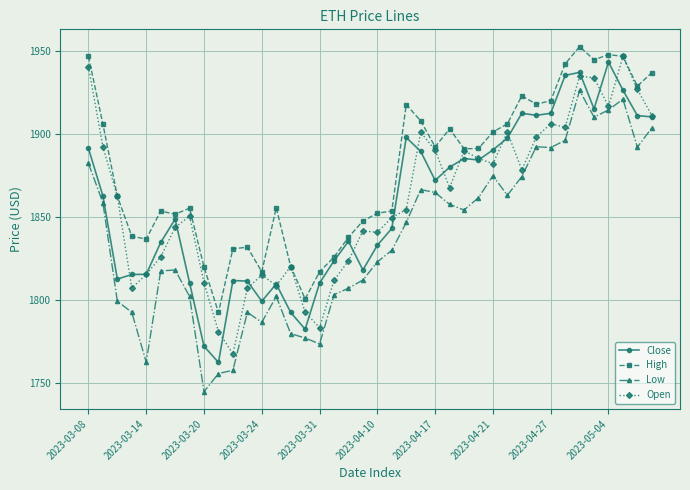

What is the value of the High point at the 6th from the left?

1853.4